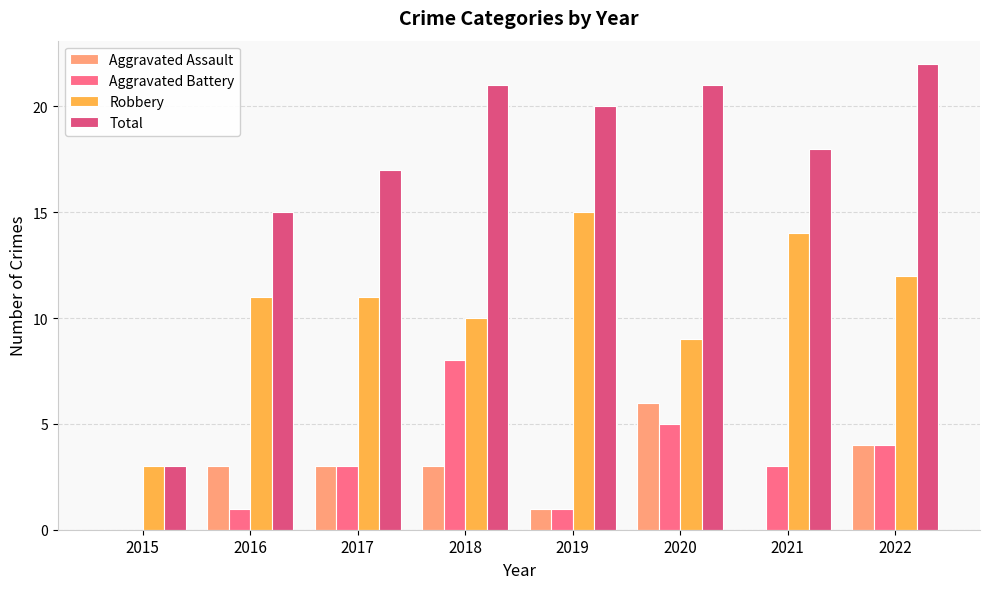

What is the sum of all Aggravated Battery values?

25